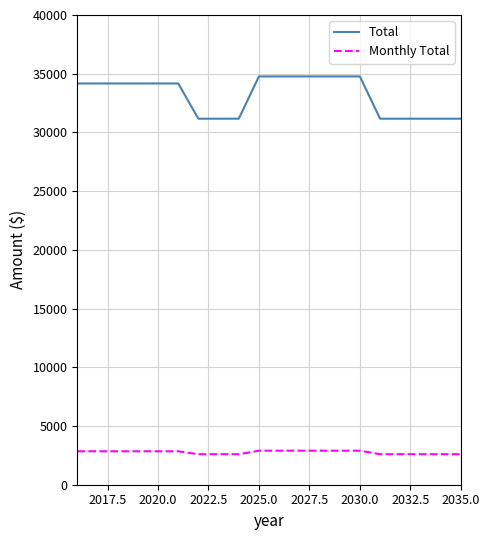

List the series in order of their peak value, lowest first.

Monthly Total, Total